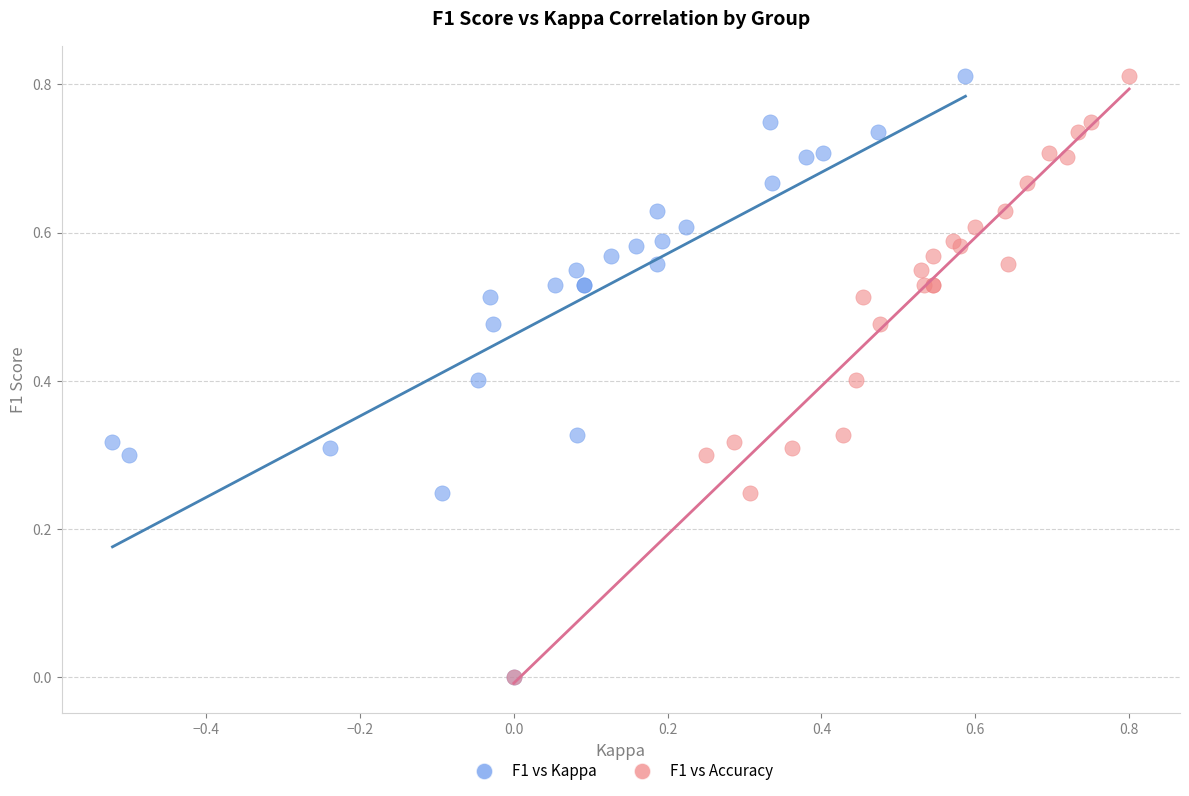

What are all the series names shown in the legend?

F1 vs Kappa, F1 vs Accuracy